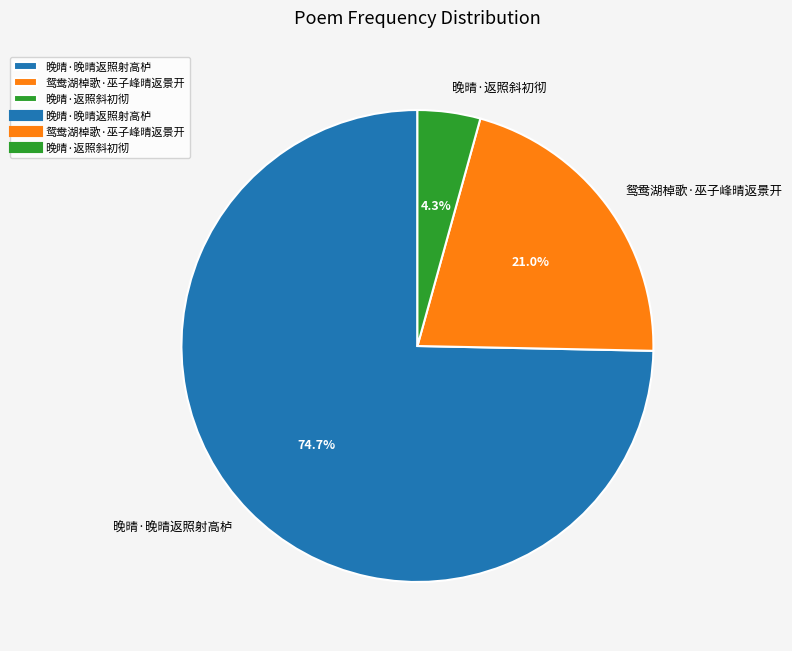

Rank the categories by value from lowest to highest.

晚晴·返照斜初彻, 鸳鸯湖棹歌·巫子峰晴返景开, 晚晴·晚晴返照射高栌